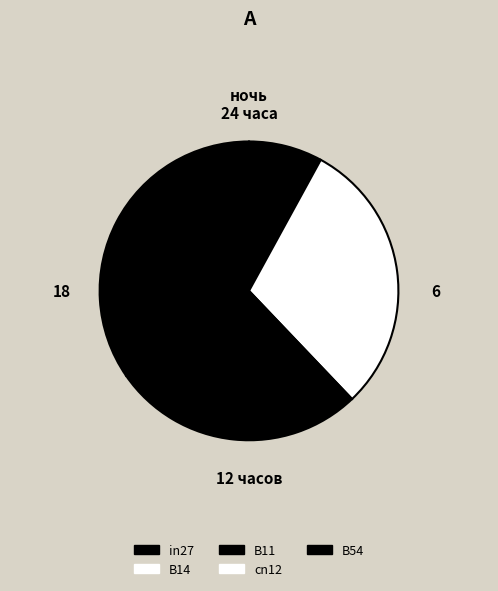

The B14 slice represents 30% of the pie. True or false?

True